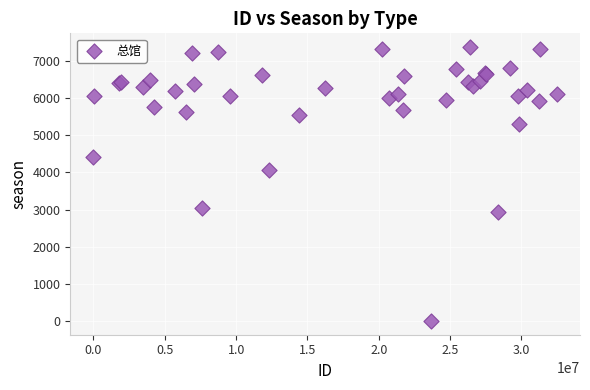

What Y value in the scatter plot is closest to 3687?

4056